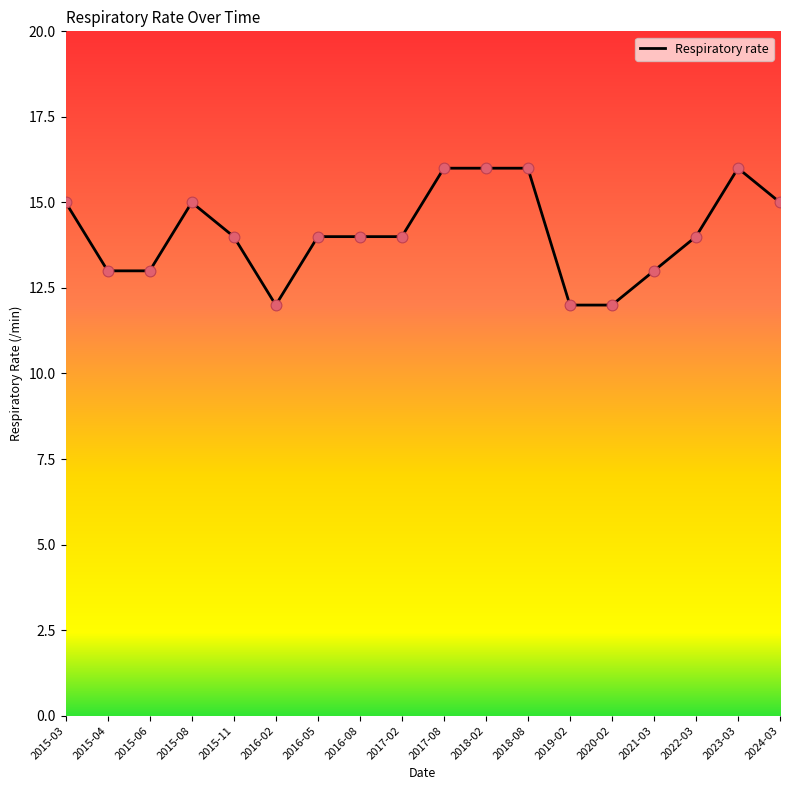

What is the change in value from 2015-04 to 2018-02?

+3